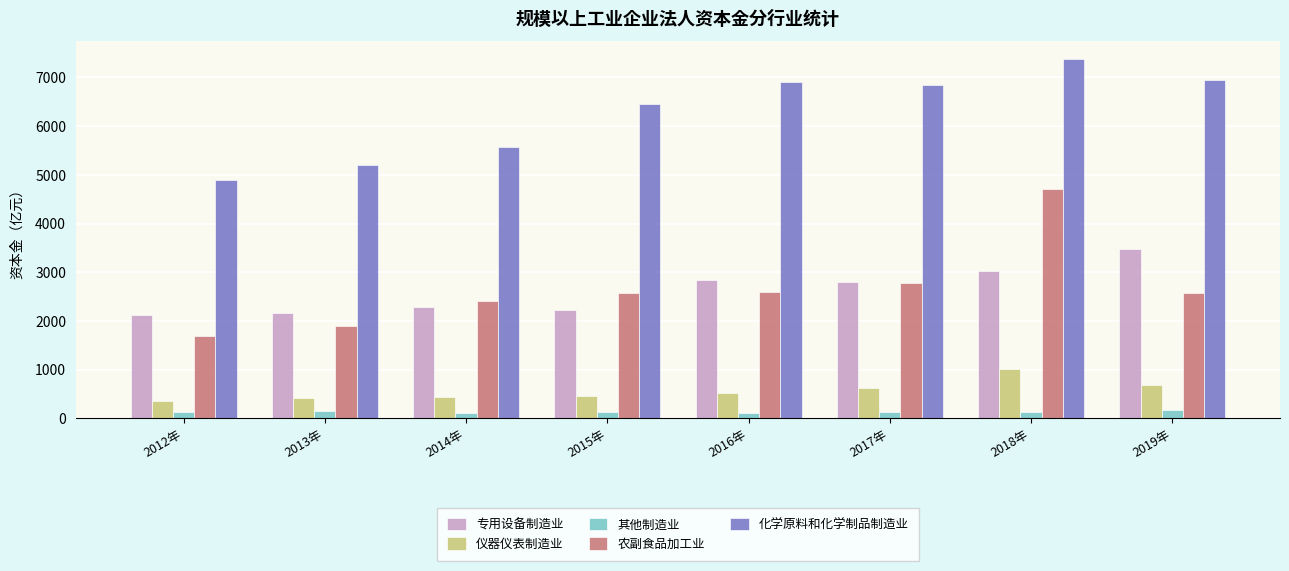

What is the label of the 7th bar from the left?

2018年